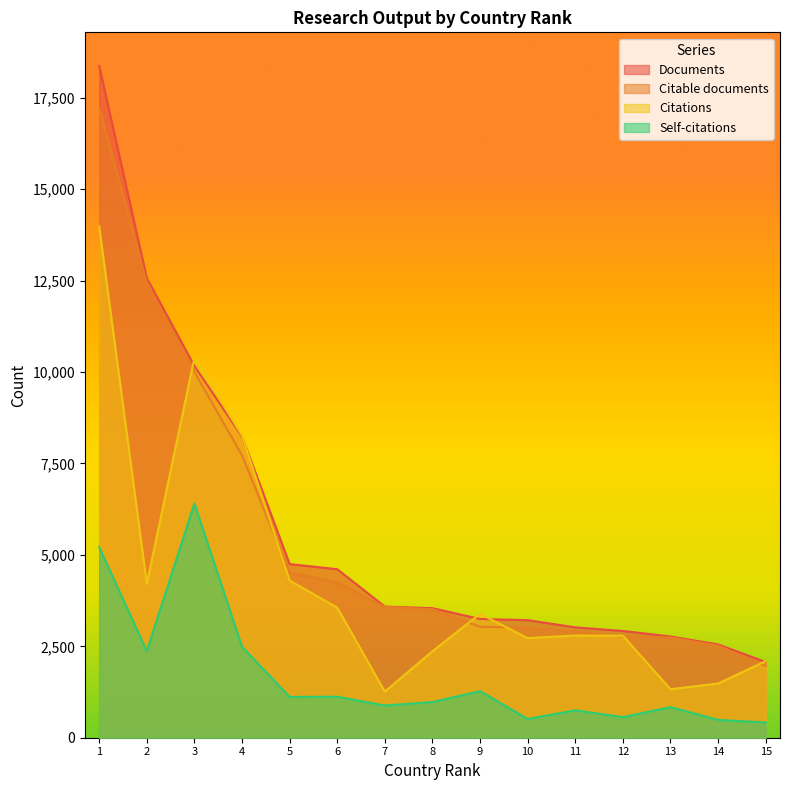

How many data points in Citable documents are above 3514?

7